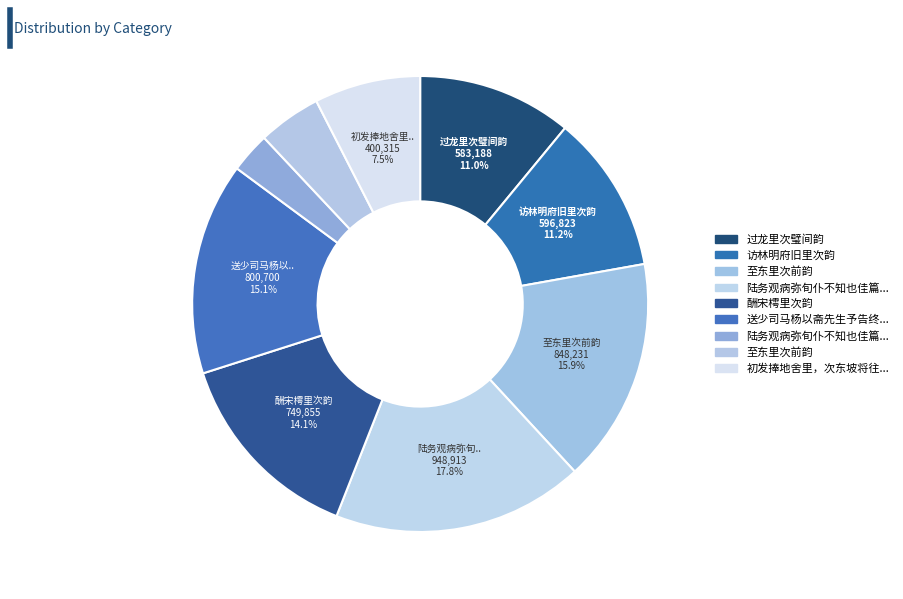

Count the number of slices in the pie.

9